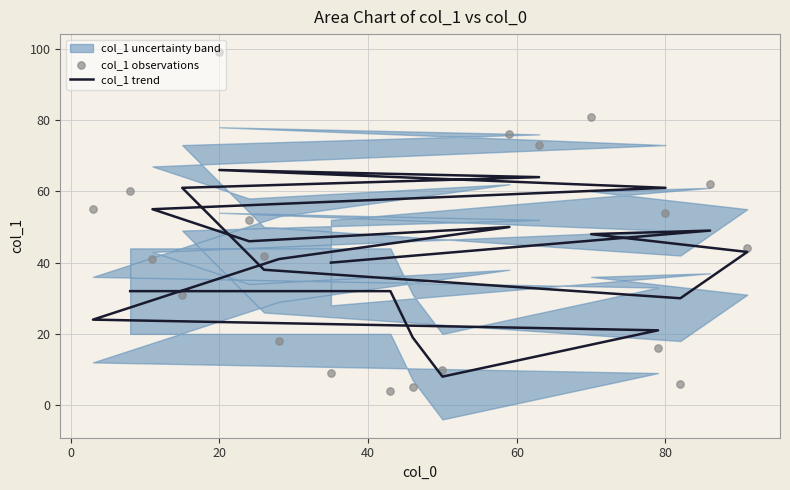

Which series has the largest Y range (max minus min)?

col_1 observations